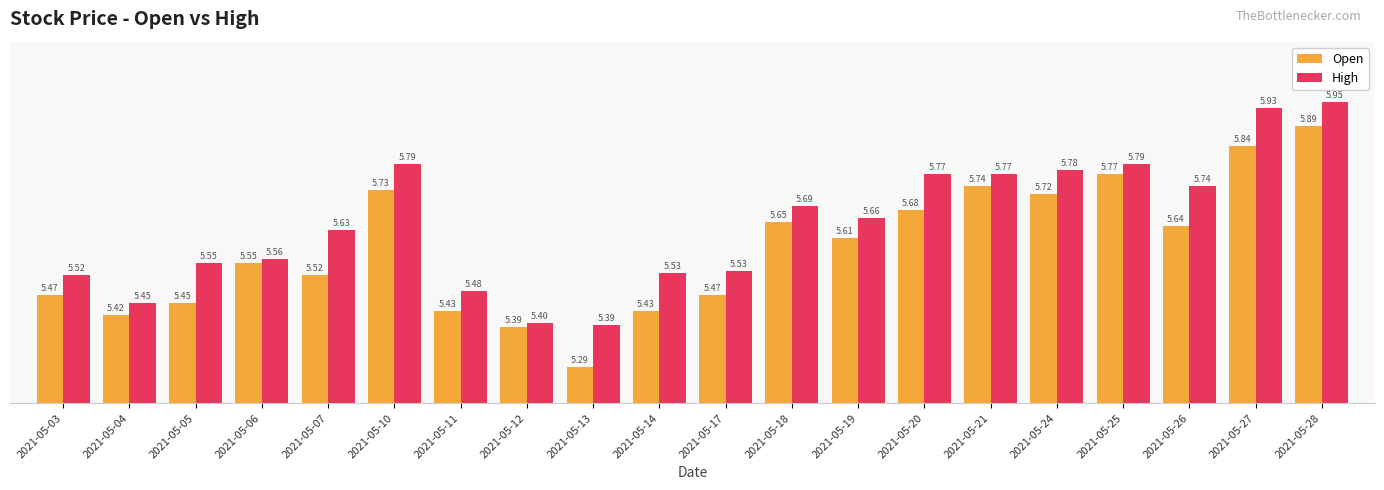

At which label does High reach its minimum?

2021-05-13